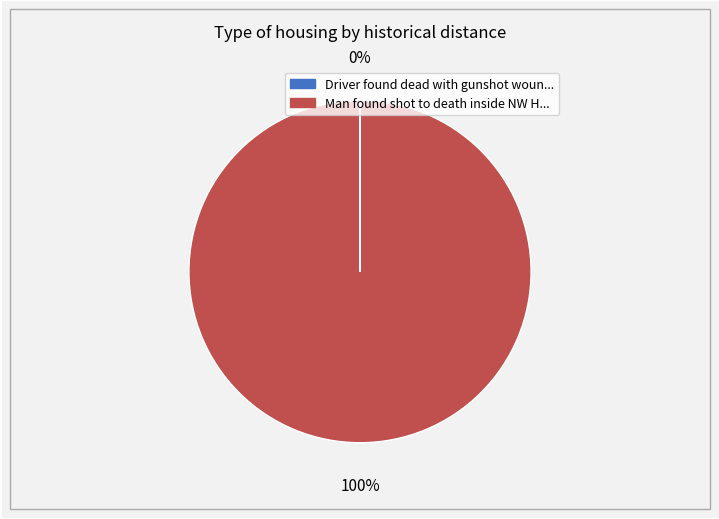

Does any single category account for the majority?

Yes